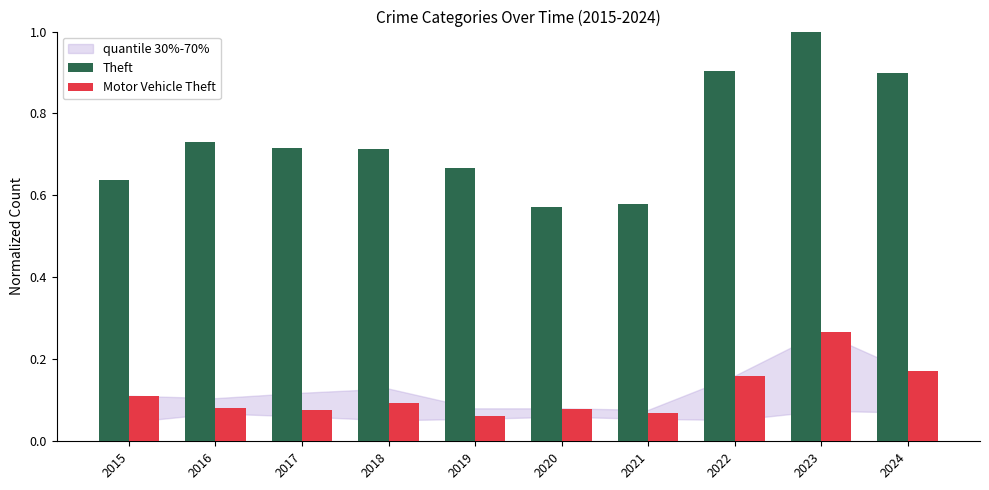

Which series has the largest total across all categories?

Theft